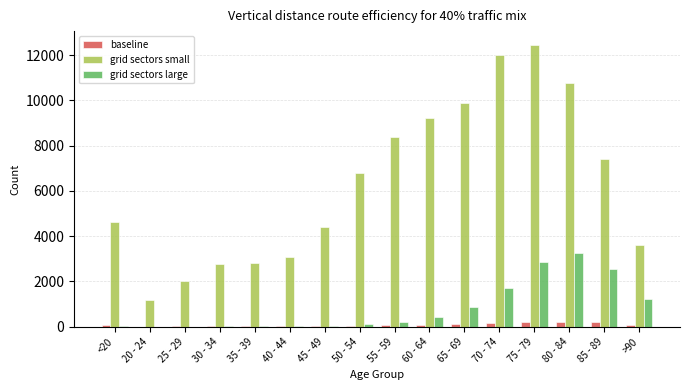

Does the chart contain stacked bars?

No